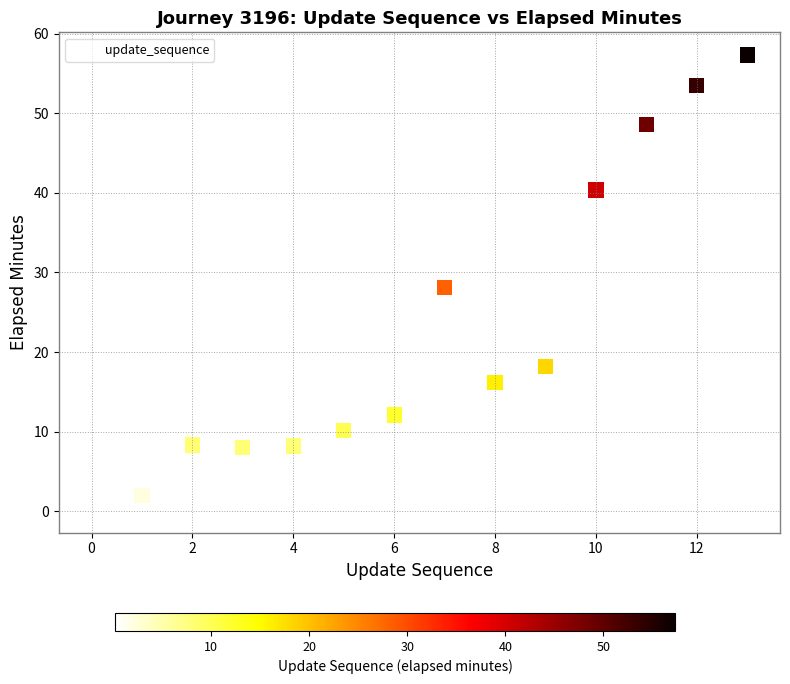

What is the range of Y values (max minus min)?

57.1